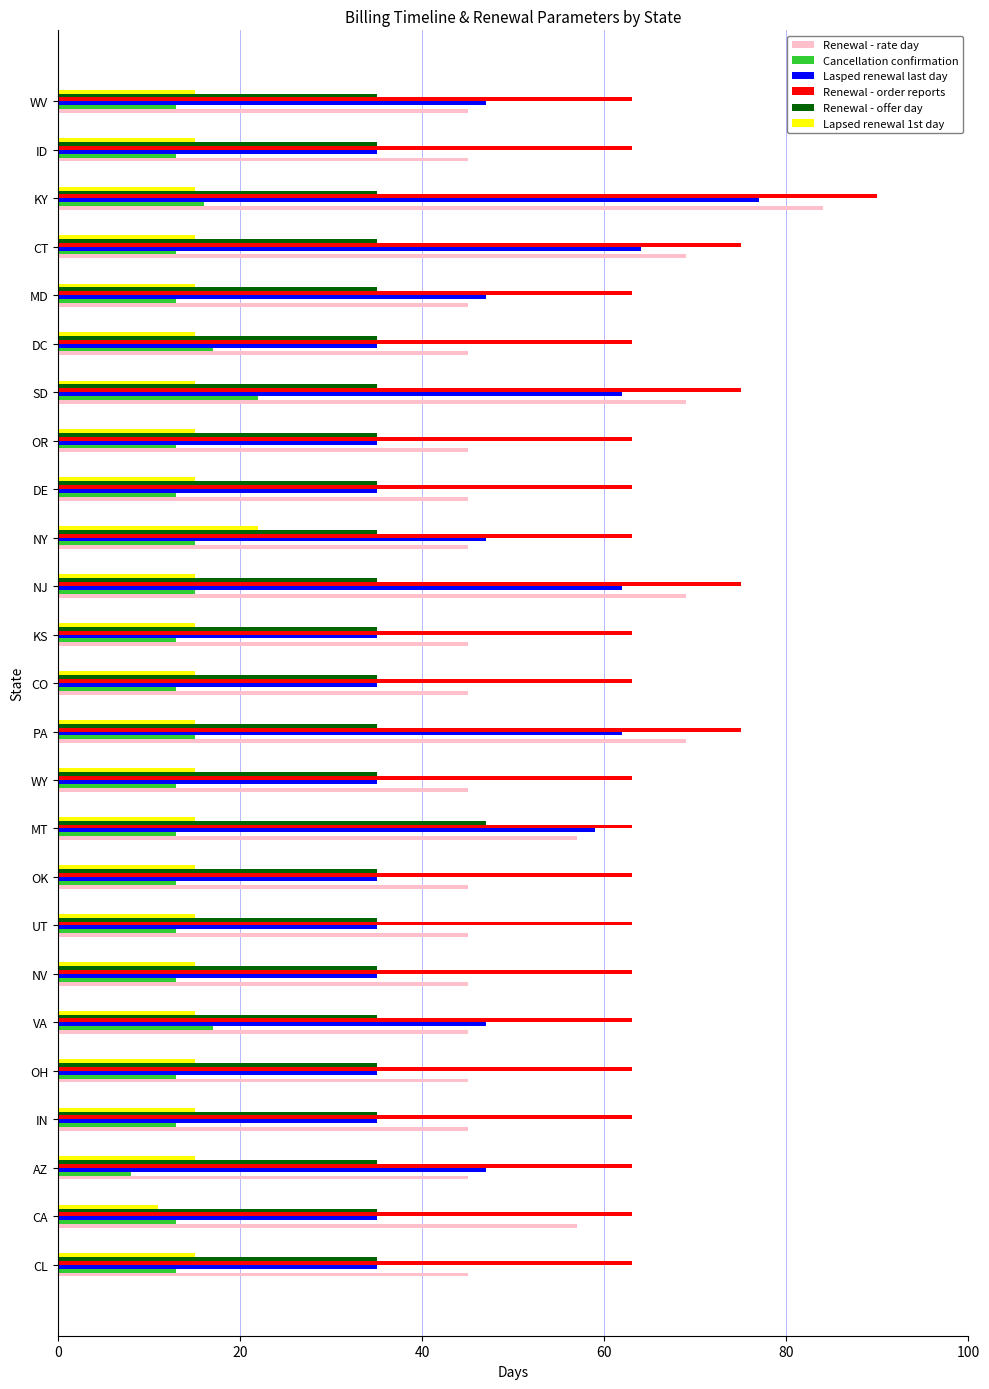

Which series has the largest total across all categories?

Renewal - order reports